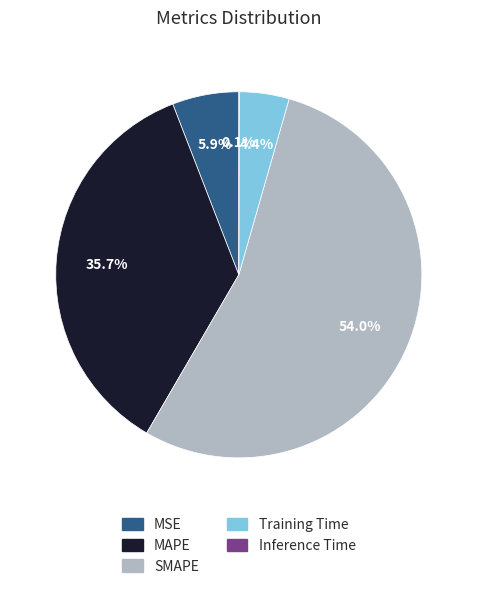

Which category has the biggest portion of the pie?

SMAPE